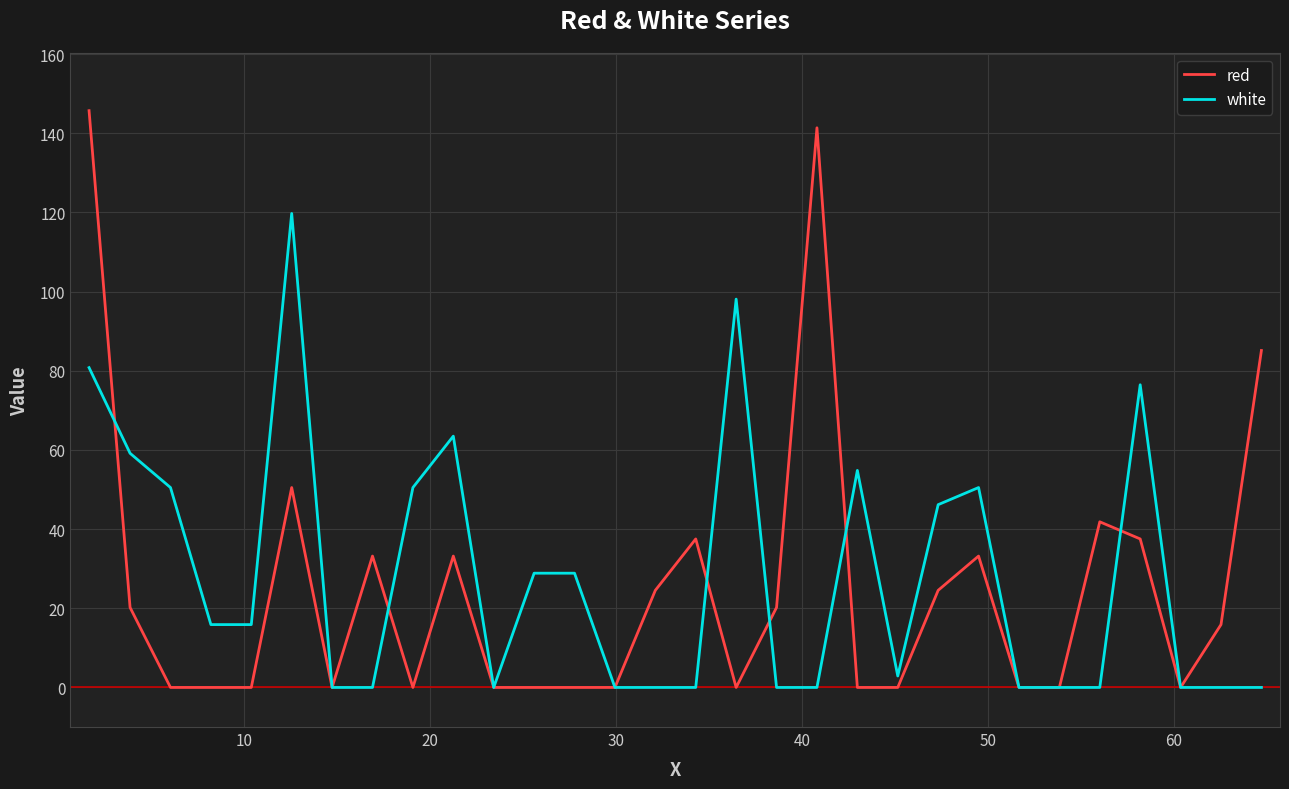

At how many categories does at least one series exceed 125?

2